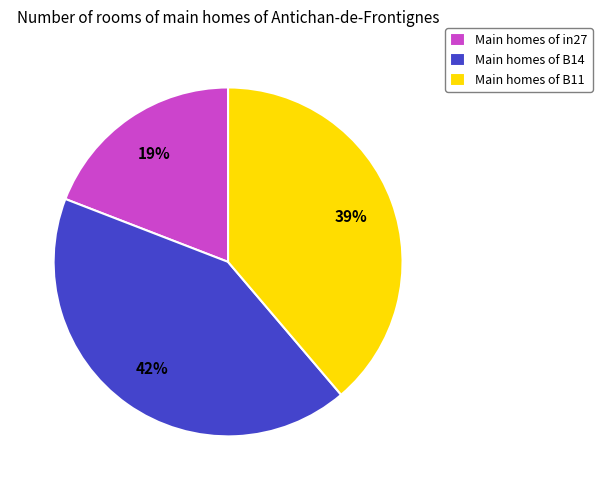

Which category has the biggest portion of the pie?

Main homes of B14